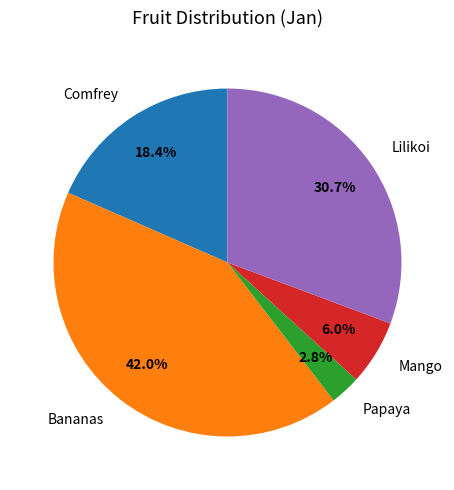

To the nearest percent, what is the difference between the largest and smallest slice percentages?

39%